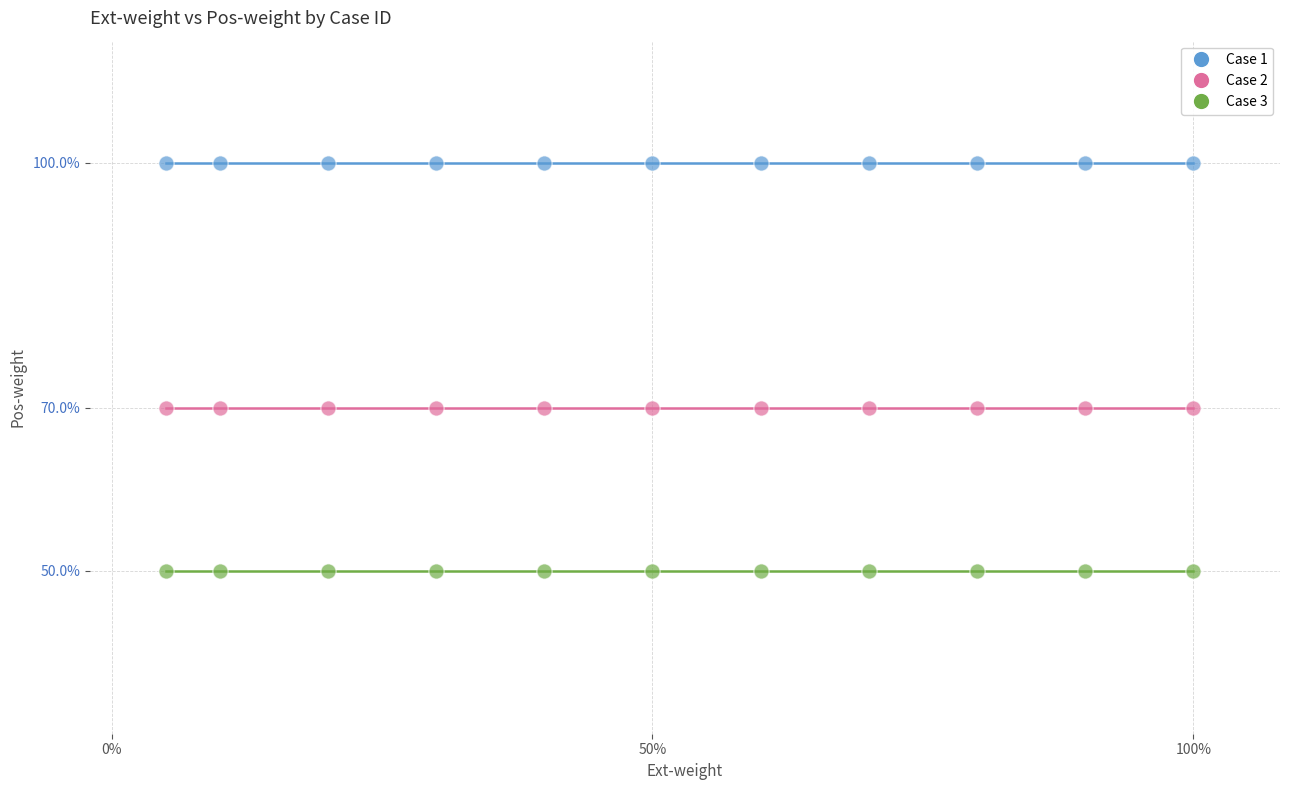

What are all the series names shown in the legend?

Case 1, Case 2, Case 3